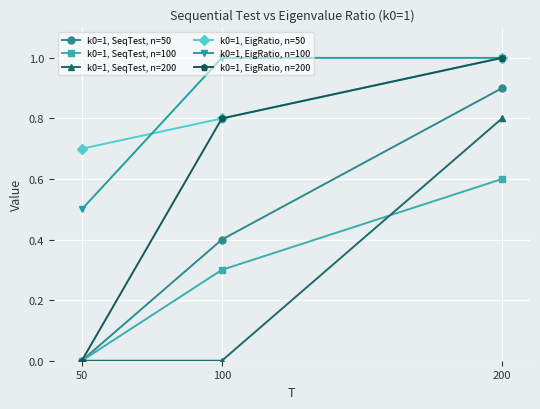

Is the value of k0=1, SeqTest, n=50 at 200 greater than the value of k0=1, EigRatio, n=50 at 200?

No